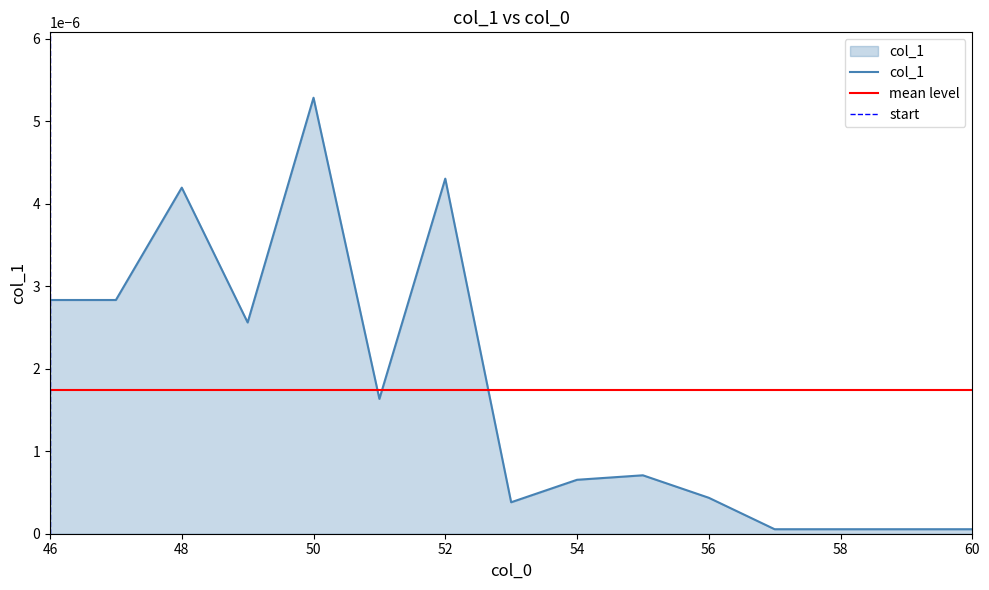

Is it true that col_1 equals 0.0 at 58?

True